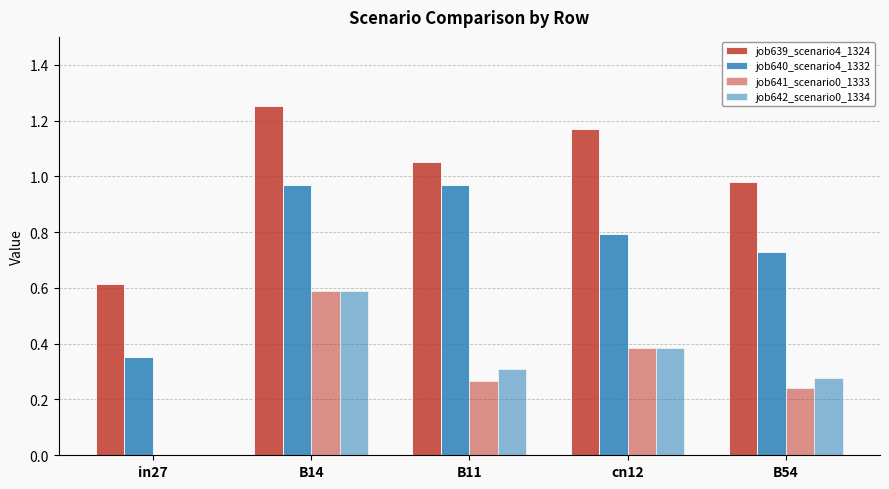

How many groups of bars are there?

5